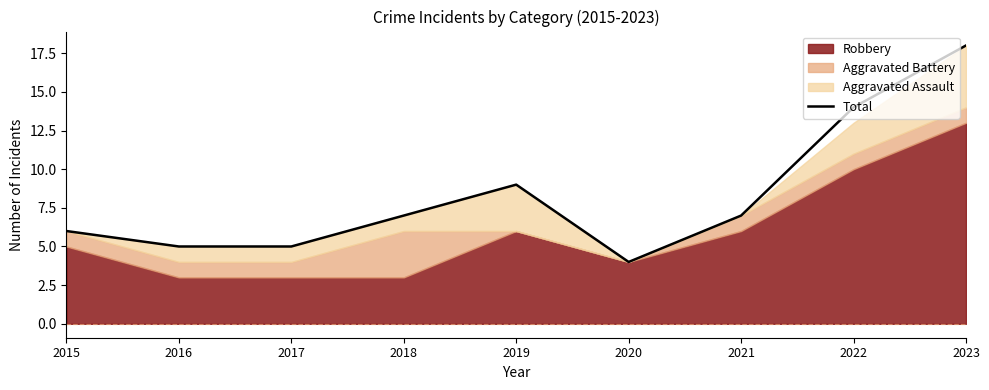

At which label is the value closest to 11?

2019